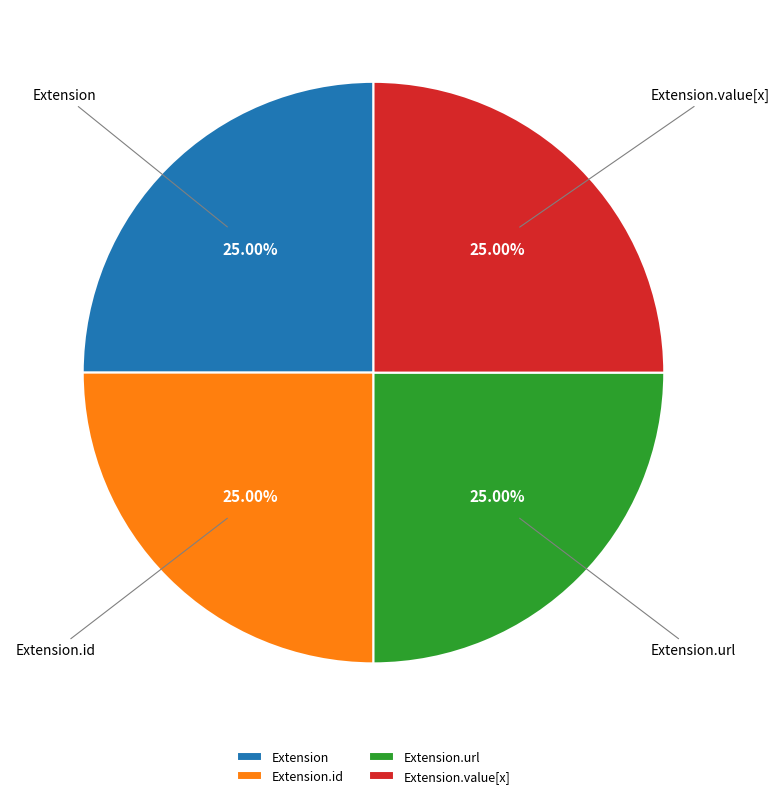

Approximately how many times larger is the value at Extension.url compared to Extension.value[x]?

1.0